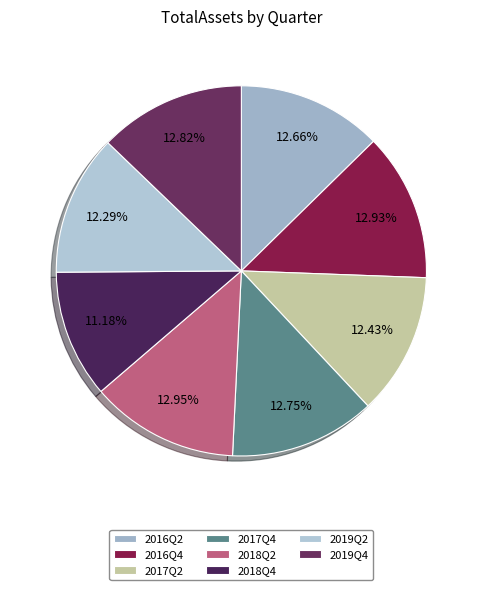

Is it true that 2017Q4 is 13% of the pie?

True